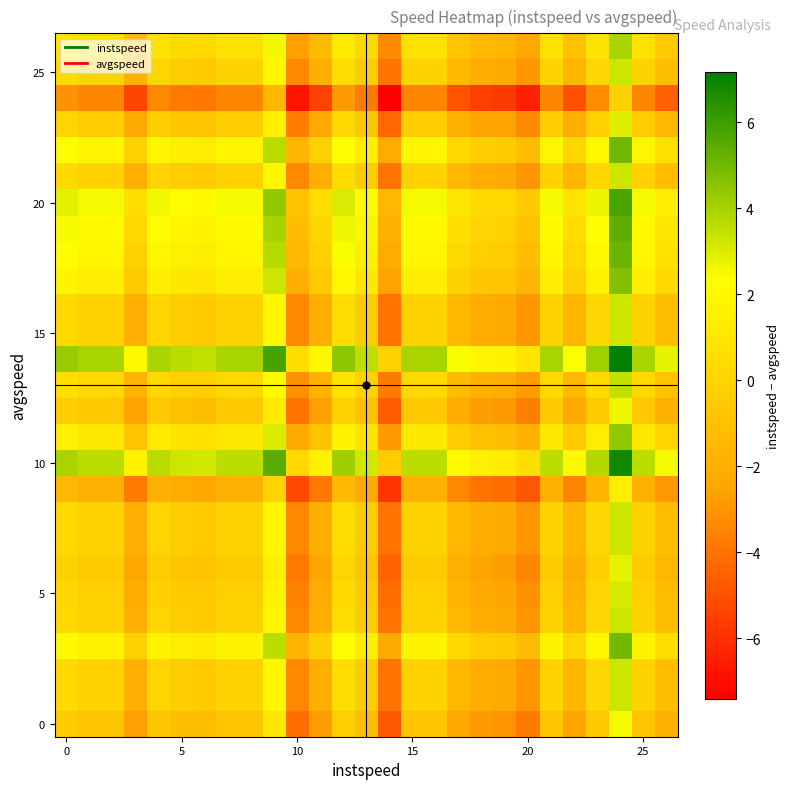

Count the number of categories in the chart.

27